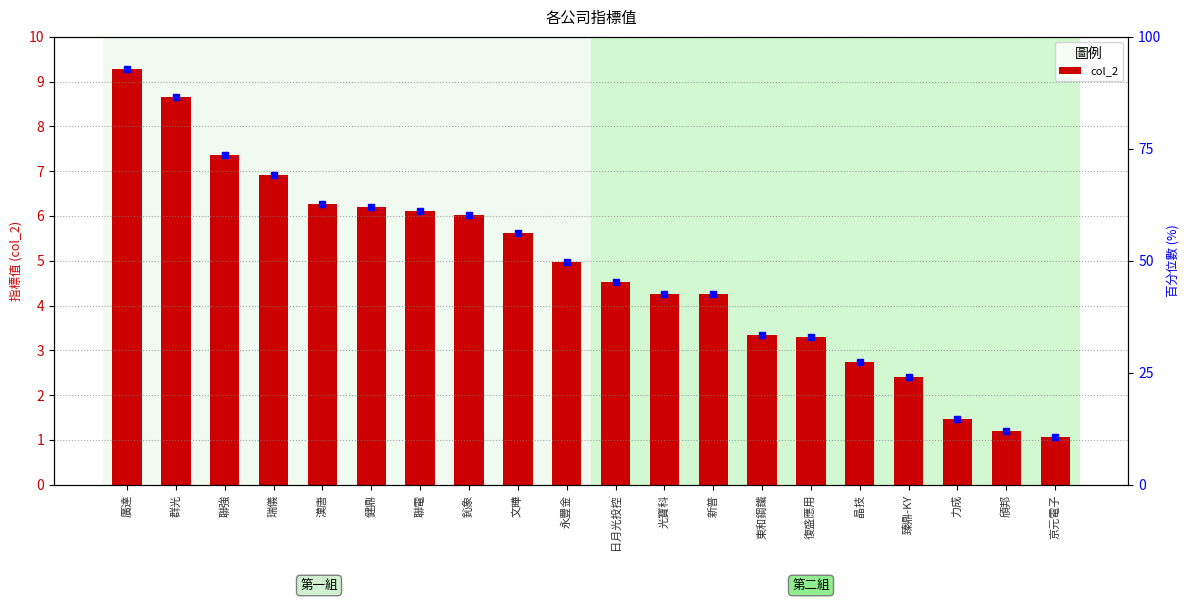

Rank the categories by value from highest to lowest.

廣達, 群光, 聯強, 瑞儀, 漢唐, 健鼎, 聯電, 鈊象, 文曄, 永豐金, 日月光投控, 光寶科, 新普, 東和鋼鐵, 復盛應用, 晶技, 臻鼎-KY, 力成, 頎邦, 京元電子